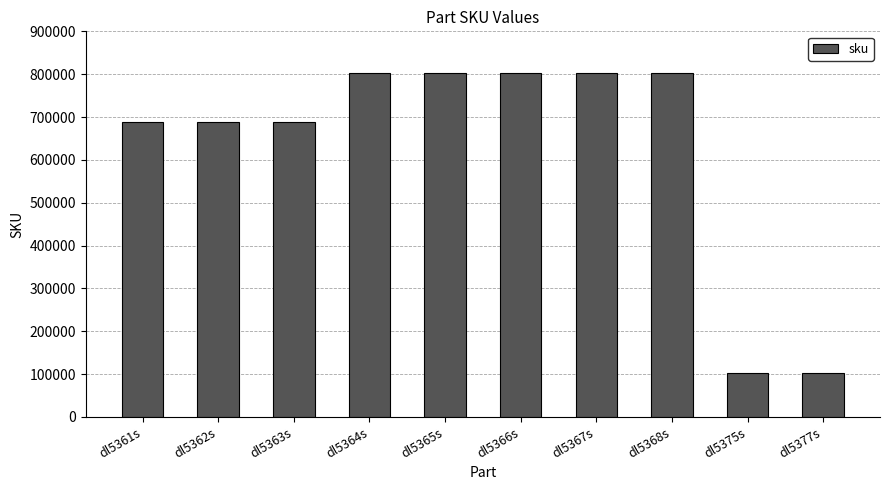

What is the difference between the second highest and minimum values?

700277